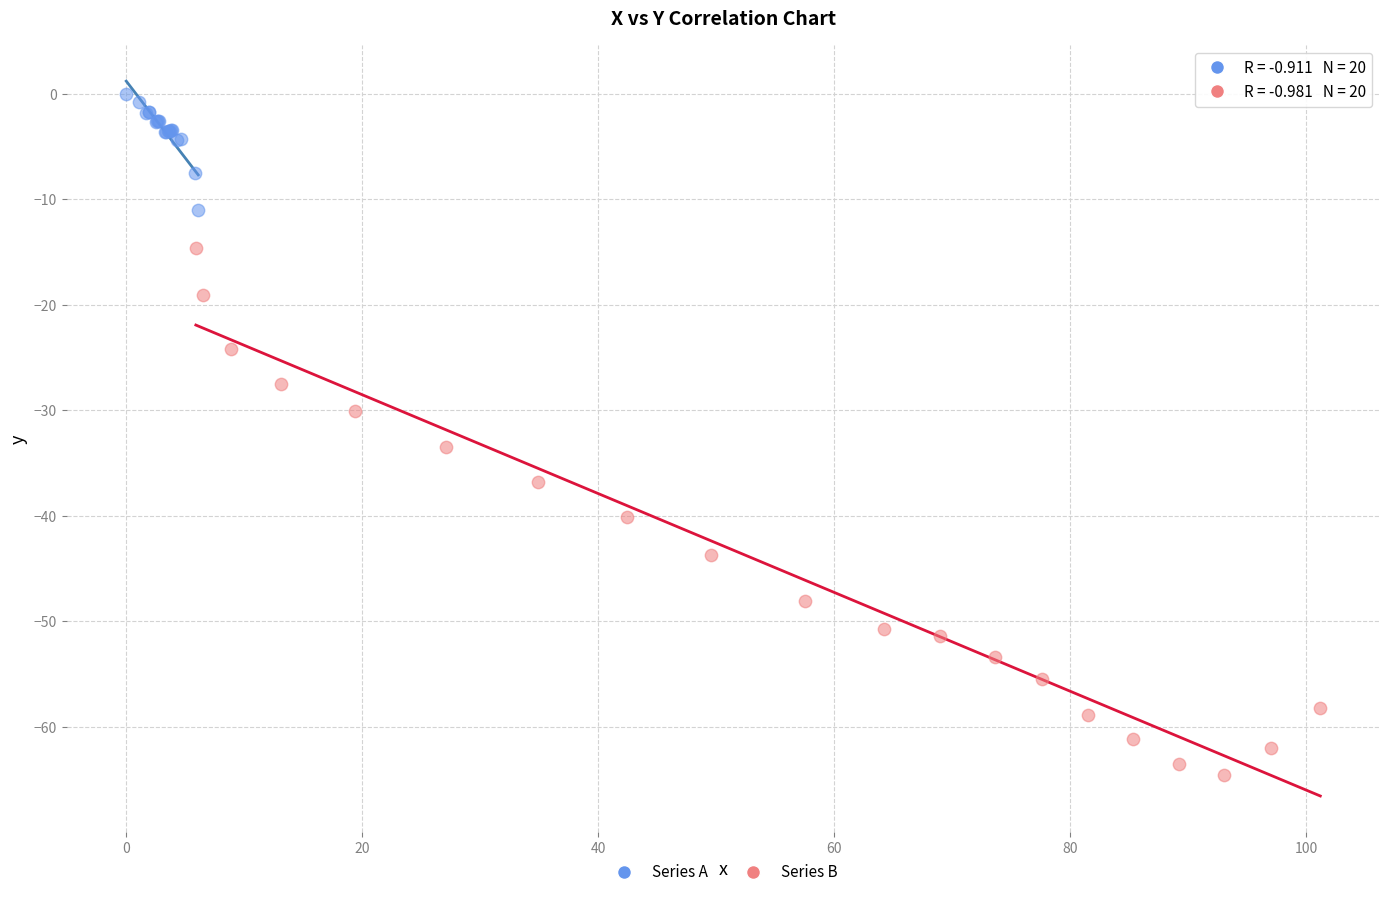

Which series contains the highest Y value?

Series A